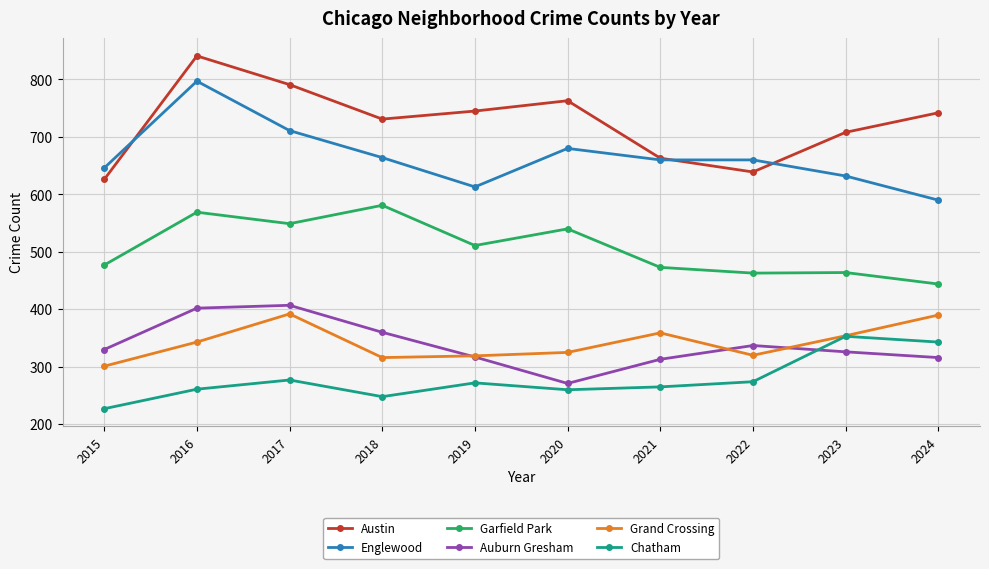

What is the maximum value for Englewood?

797